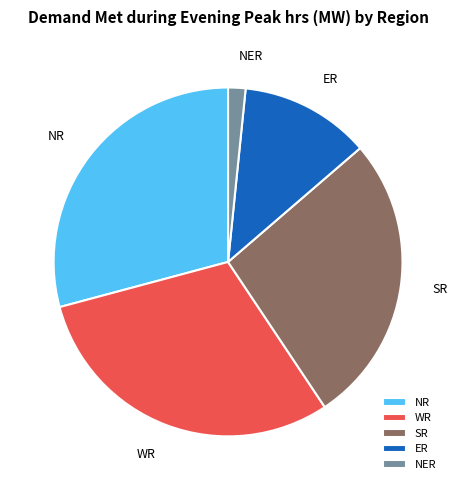

Count the number of slices in the pie.

5